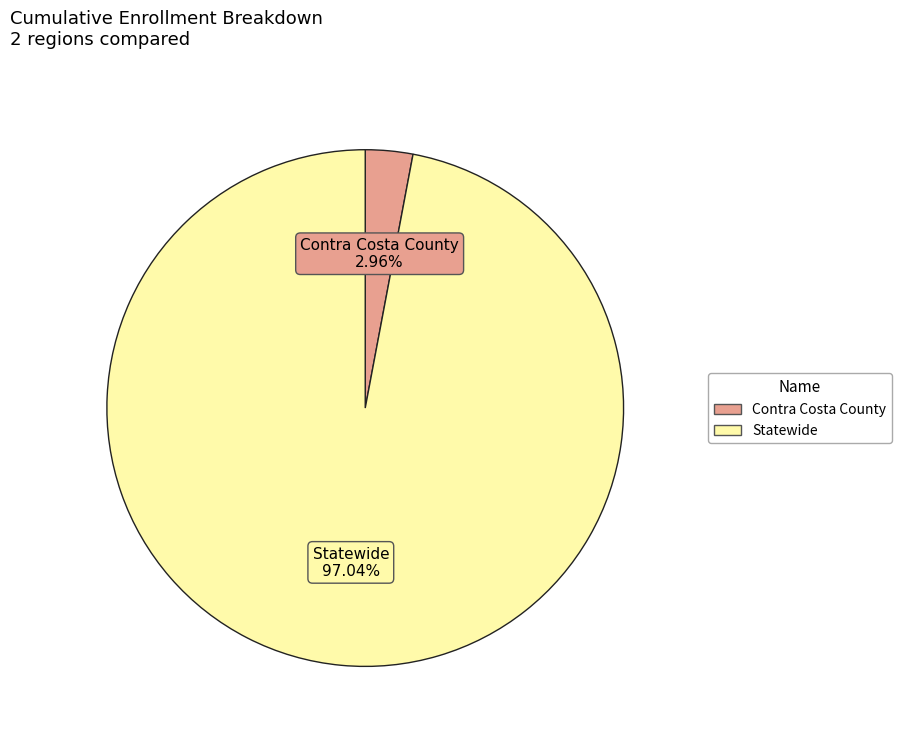

How many slices are in this pie chart?

2